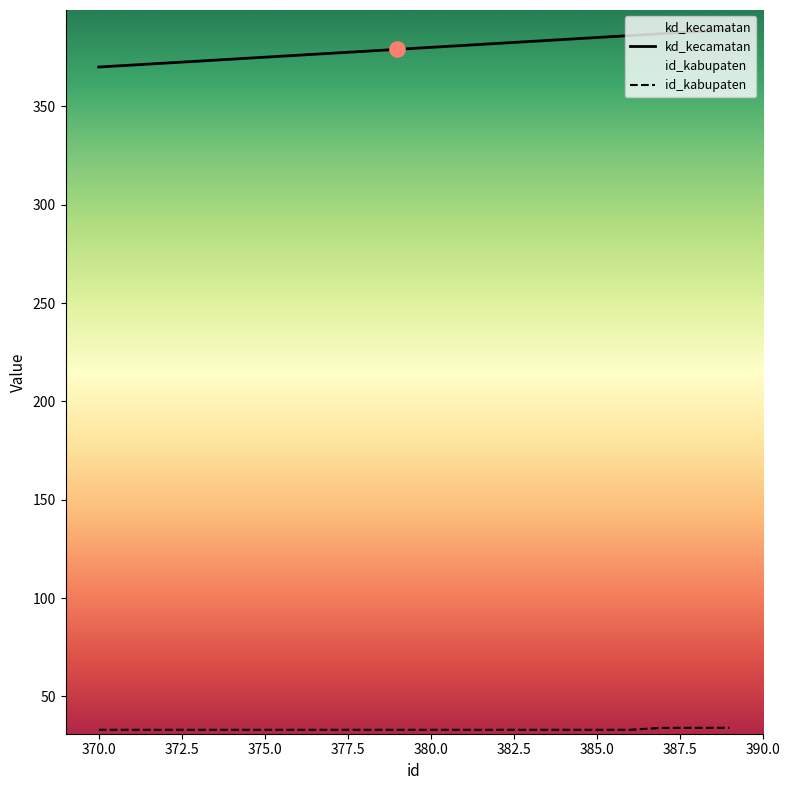

At how many categories does at least one series exceed 147?

20